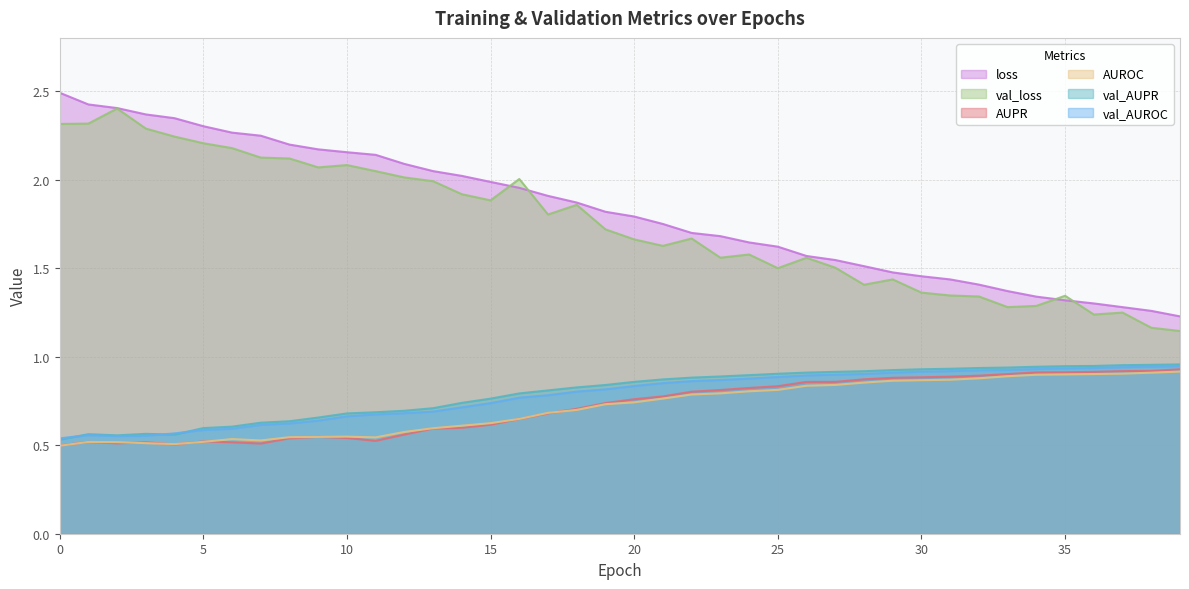

What is the difference between the loss values at 0 and 15?

0.5